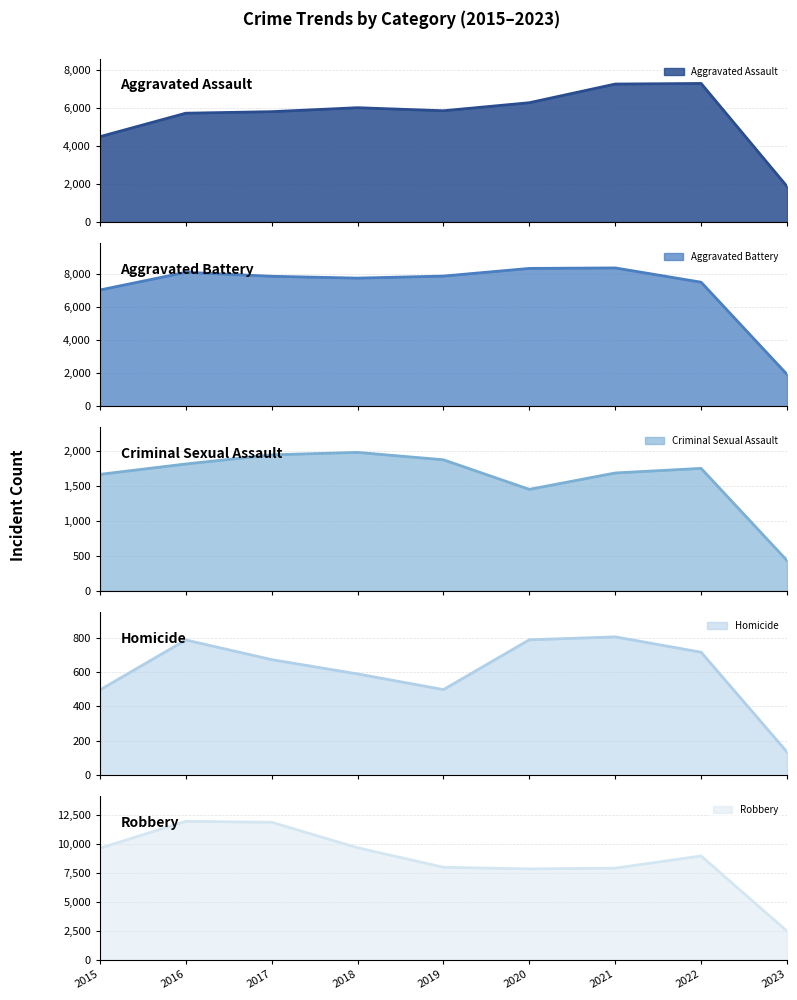

List the labels in order of Robbery value, largest first.

2016, 2017, 2018, 2015, 2022, 2019, 2021, 2020, 2023